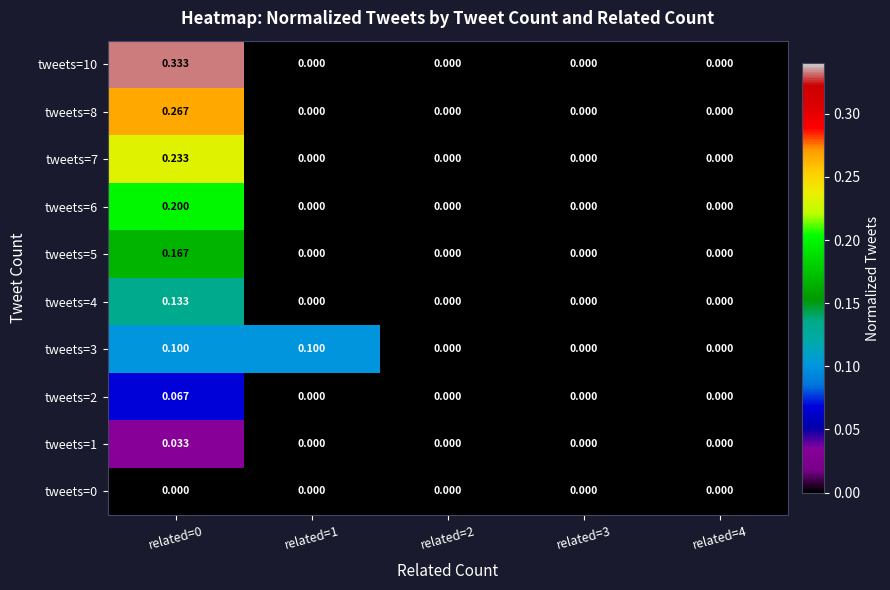

Is the value of tweets=5 at related=0 greater than the value of tweets=2 at related=2?

Yes